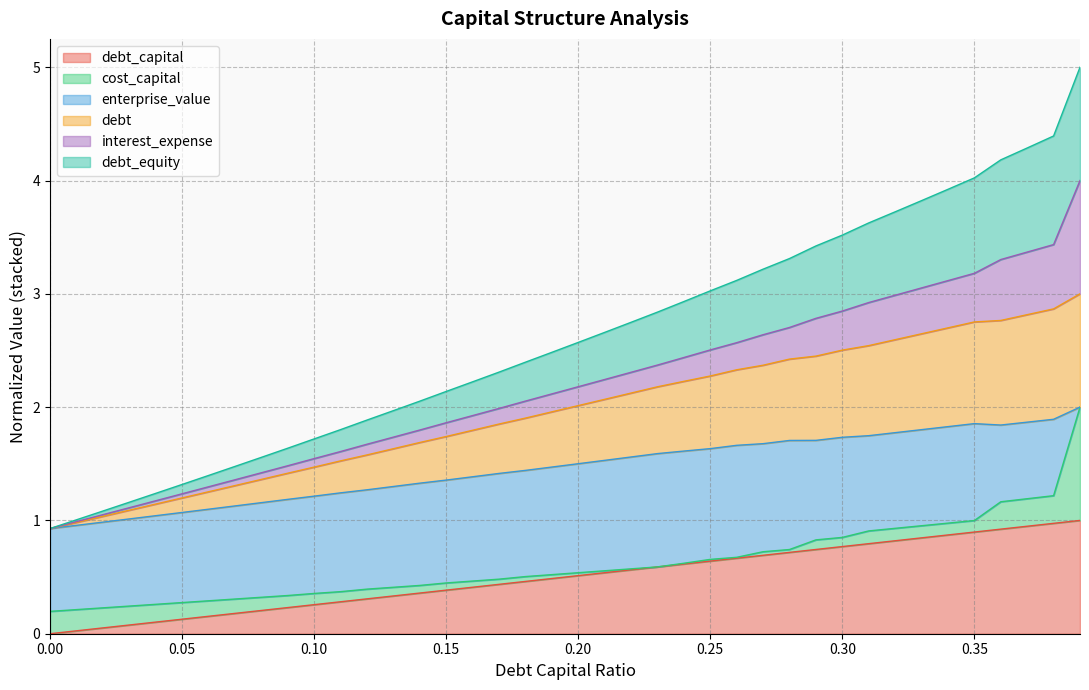

What is the spread (max minus min) of values at 0.03?

1.1